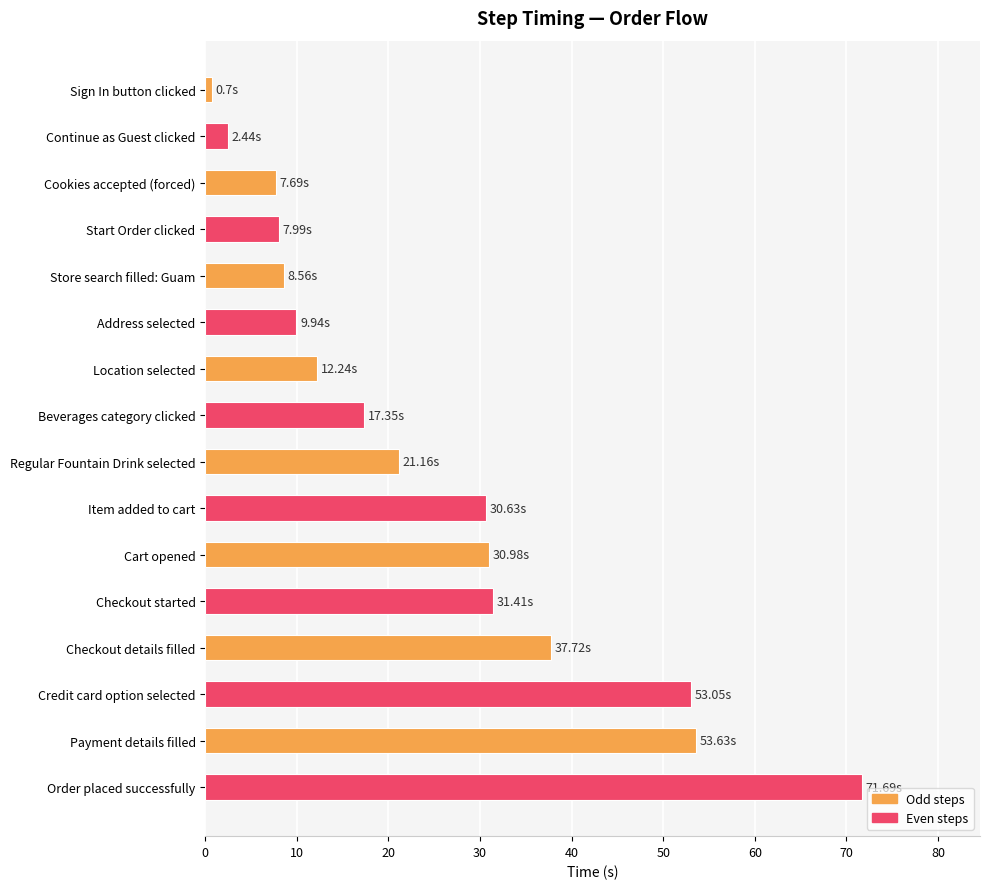

At which category does the chart reach its peak across all series?

Order placed successfully